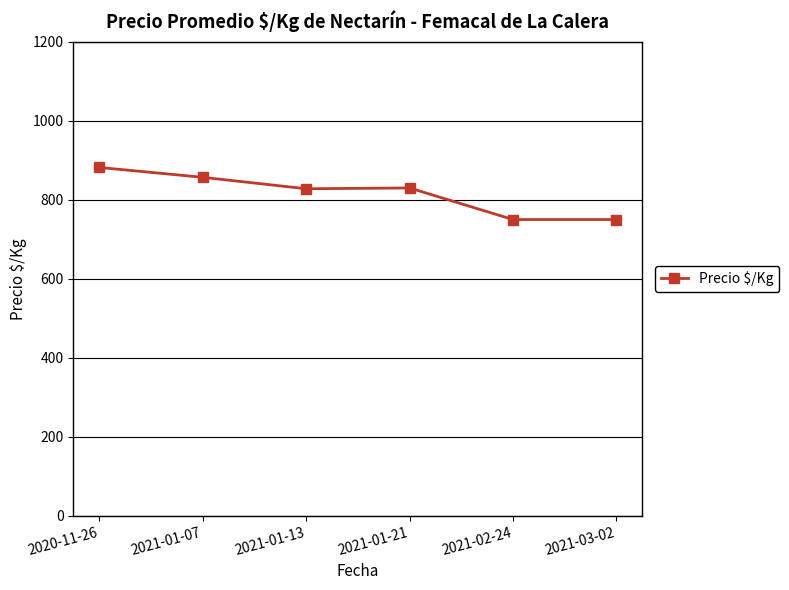

What is the change in value from 2020-11-26 to 2021-01-13?

-54